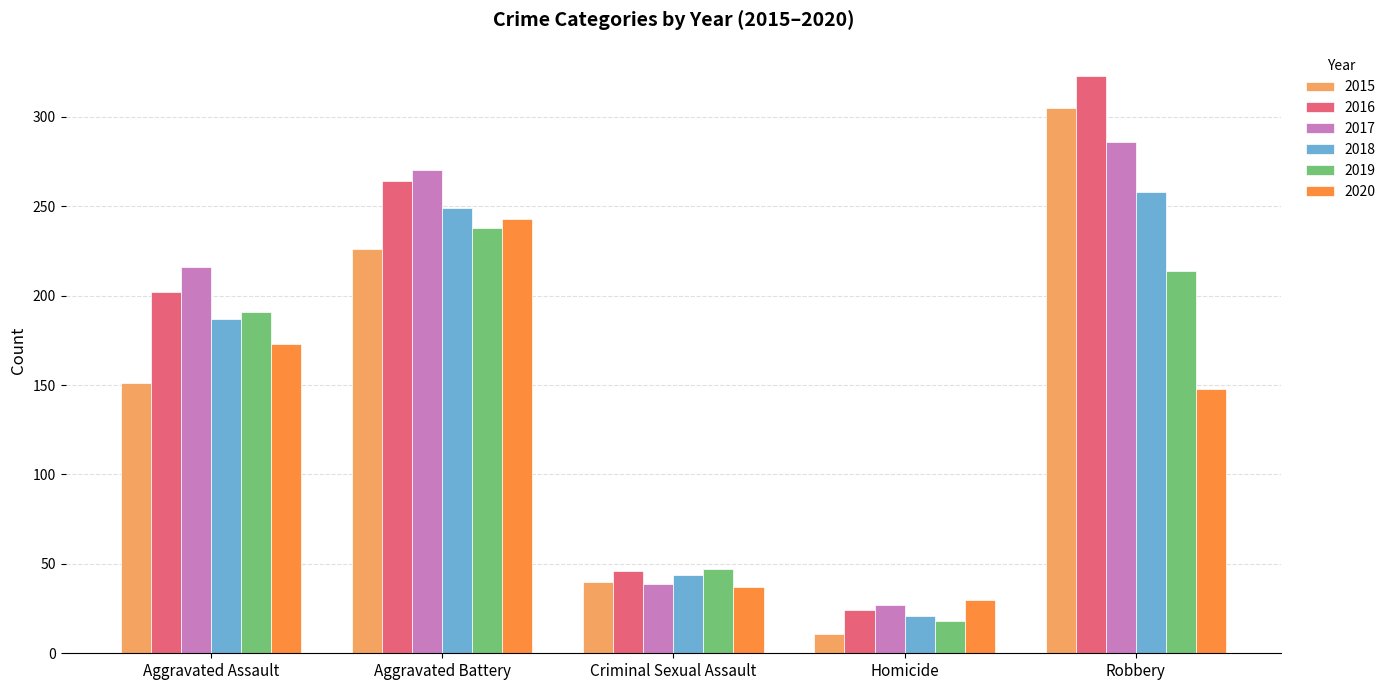

What is the label of the 4th bar from the right?

Aggravated Battery